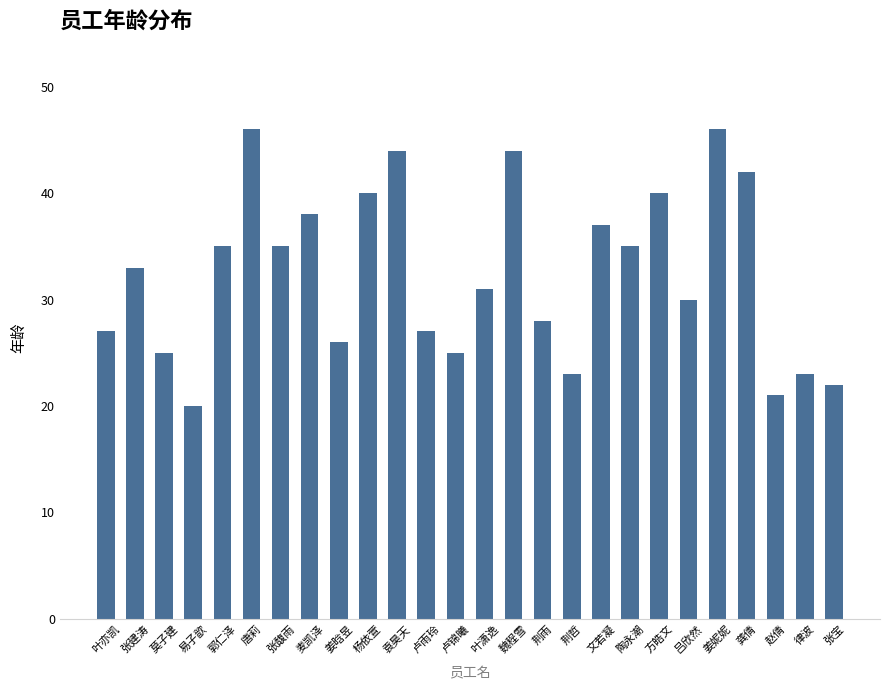

What value does the data have at 陶永潮, to the nearest 10?

40